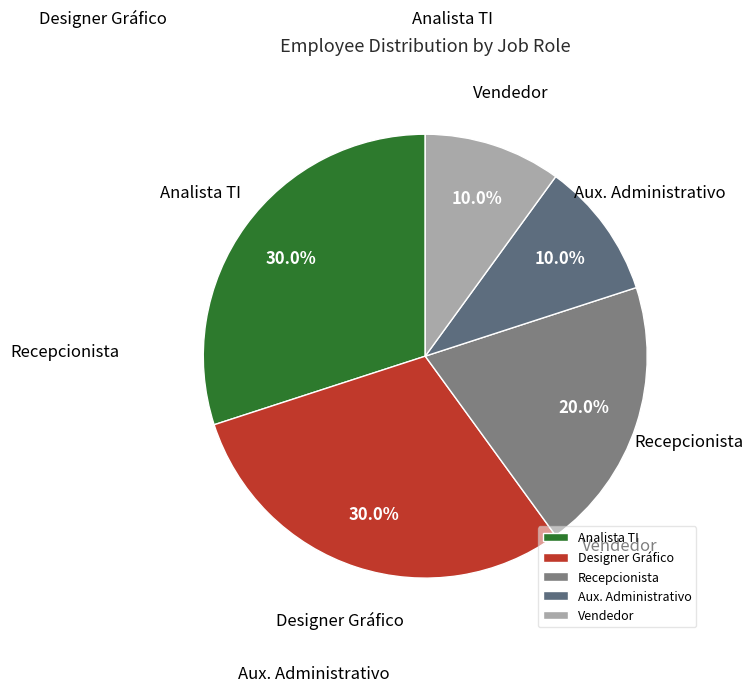

How much of the chart is everything except Designer Gráfico?

70.0%